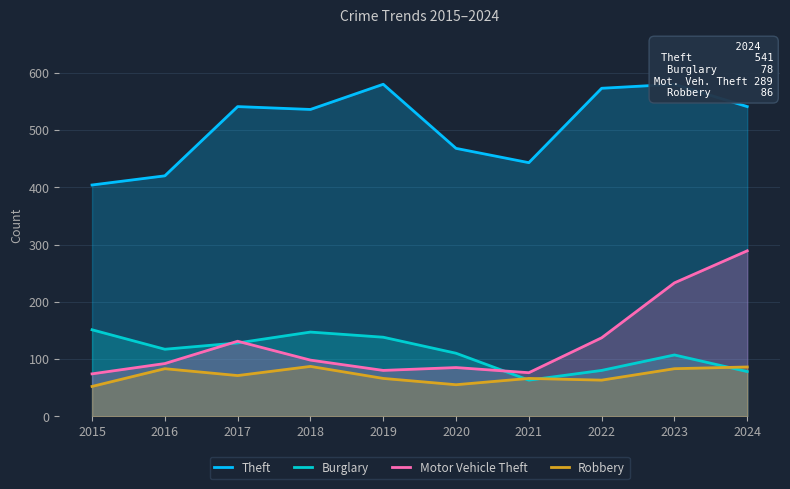

What is the spread (max minus min) of values at 2021?

380